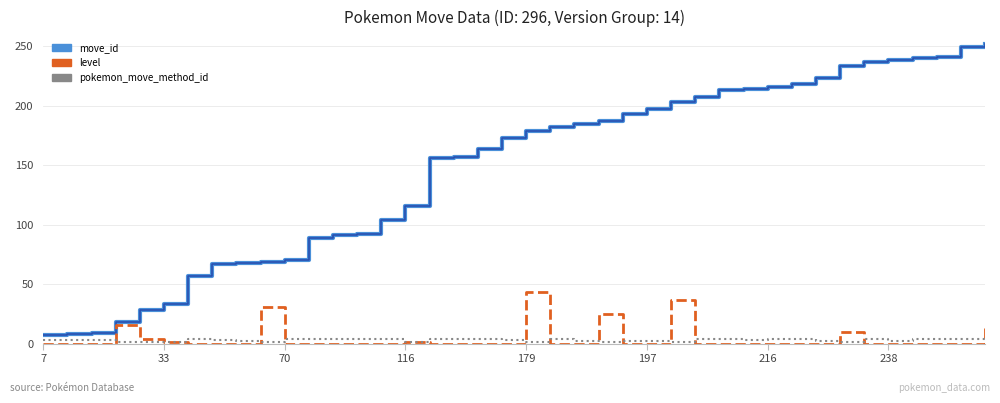

Is this an area chart (filled region under the line)?

No